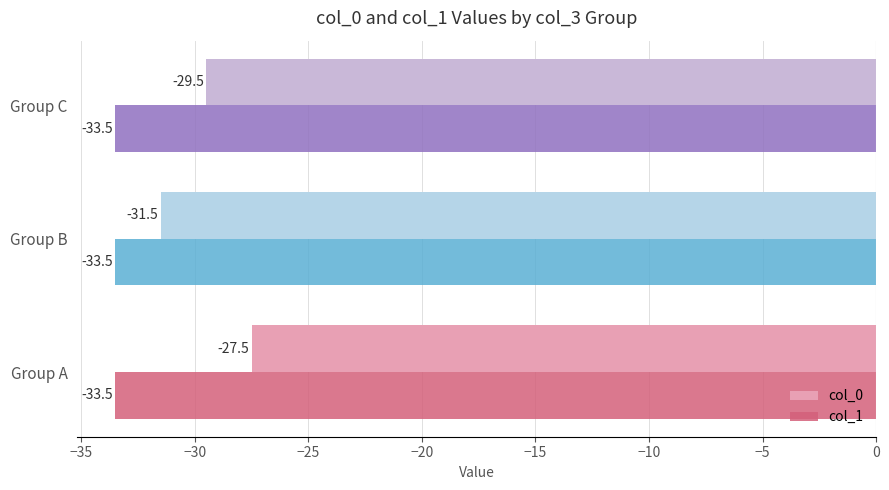

Rank the series by their maximum value, from highest to lowest.

col_0, col_1